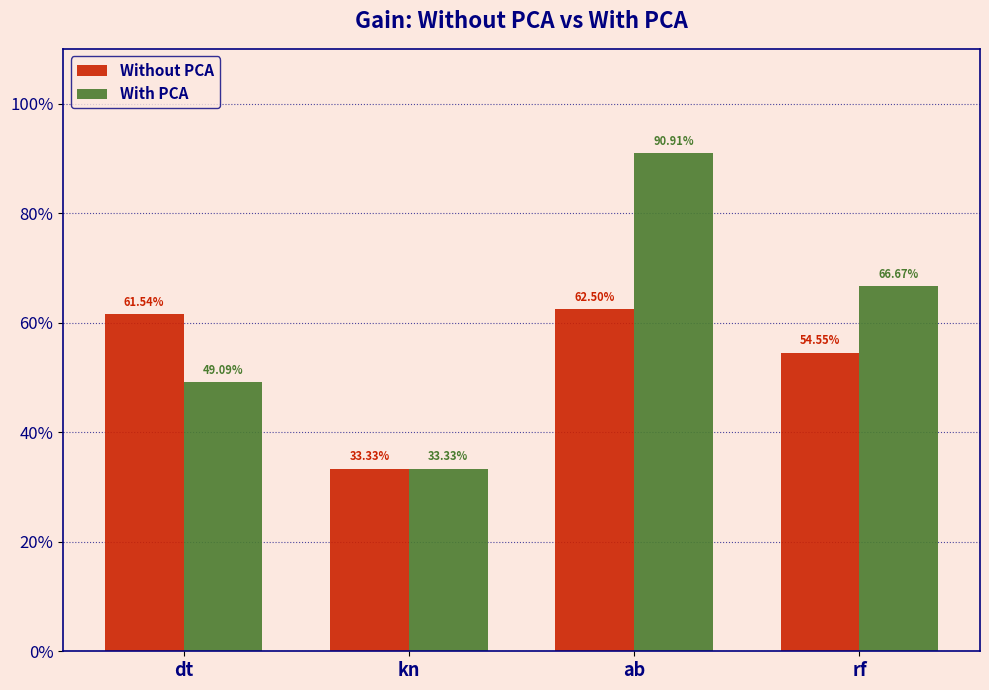

Is it true that With PCA equals 0.3 at dt?

False